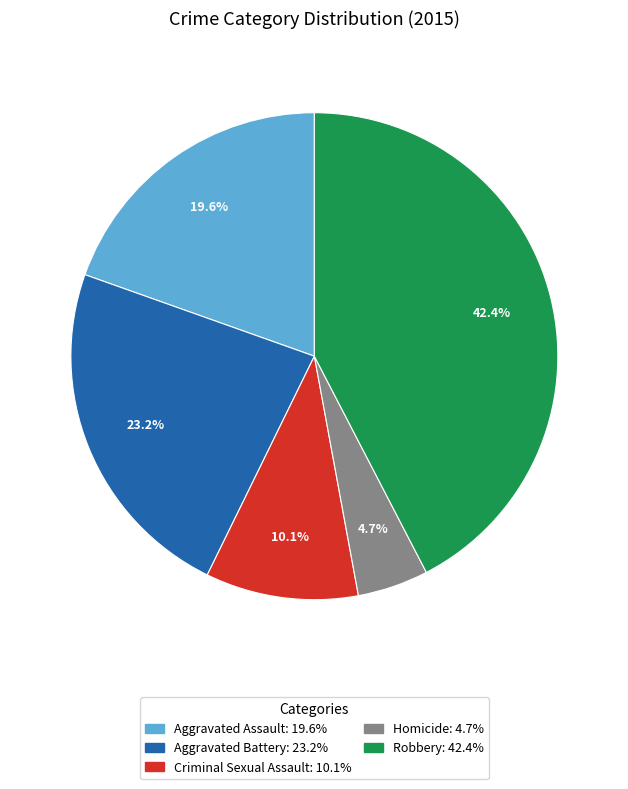

Which slice is the smallest?

Homicide